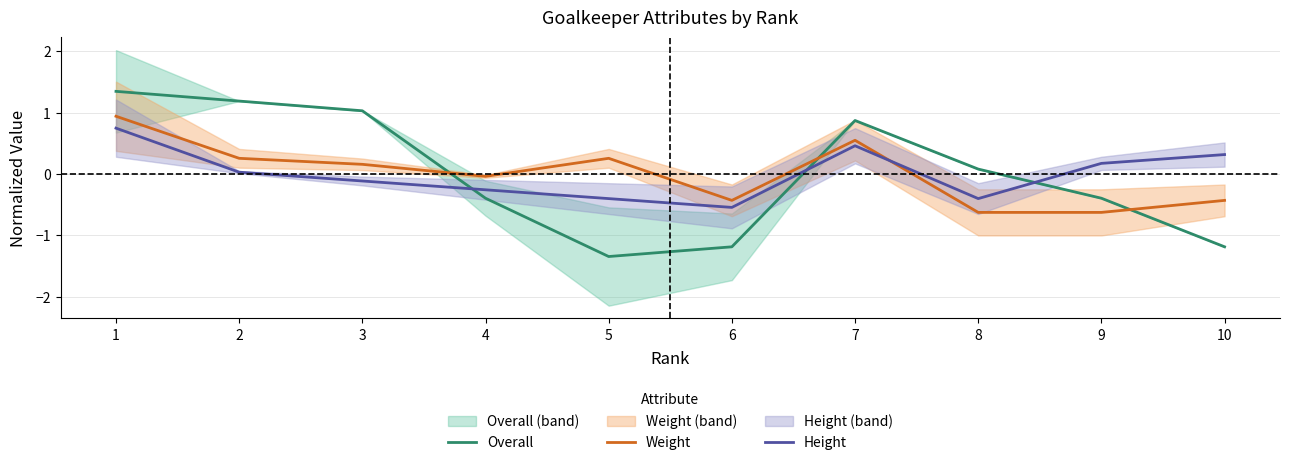

List the labels in order of Height value, largest first.

1, 7, 10, 9, 2, 3, 4, 5, 8, 6